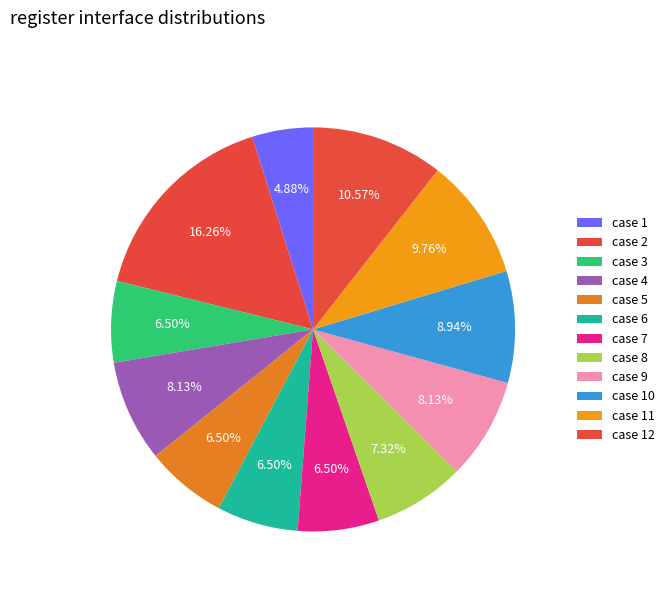

How many segments does this pie chart have?

12